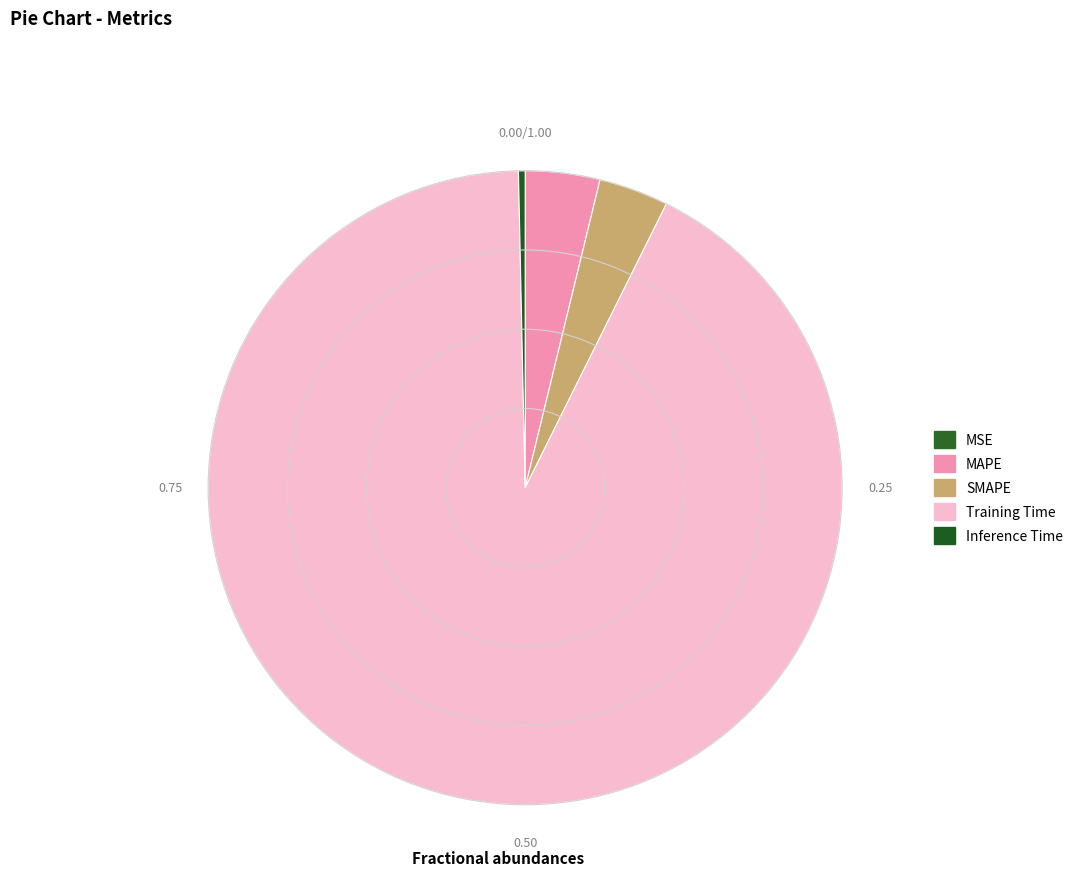

To the nearest percent, what is the combined percentage of MAPE and Training Time?

96%